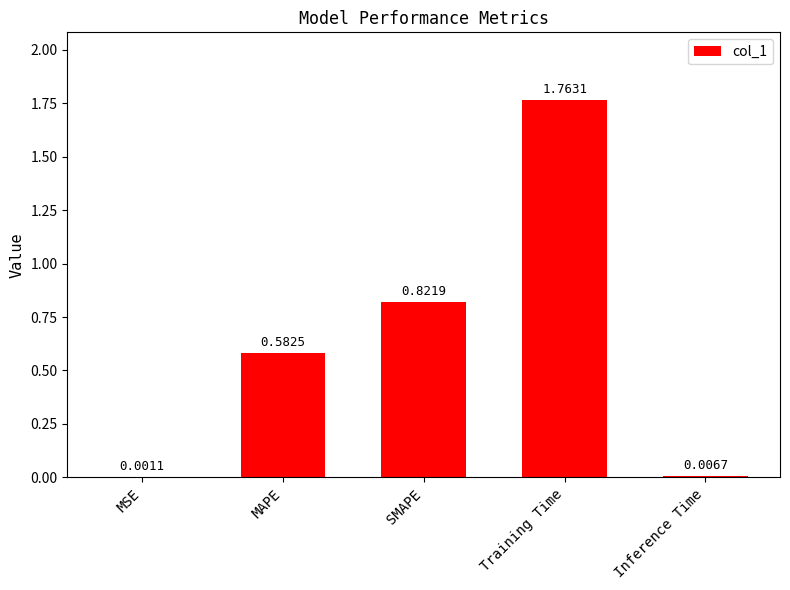

What is the ratio of the value at MAPE to the value at Training Time?

0.3